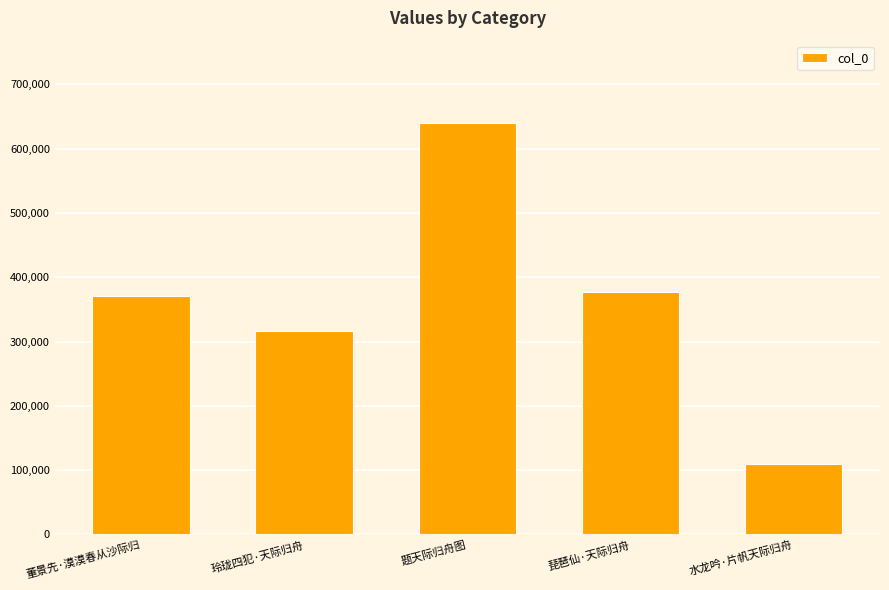

How many distinct data groups are displayed?

1